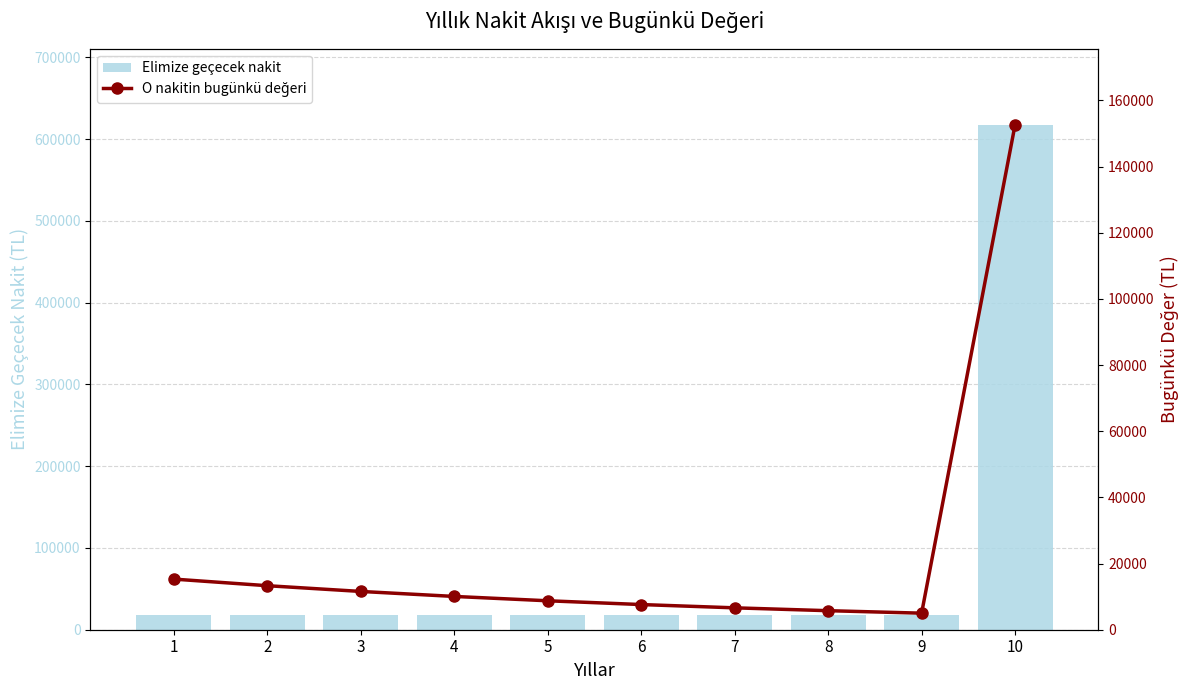

What are all the series names shown in the legend?

Elimize geçecek nakit, O nakitin bugünkü değeri